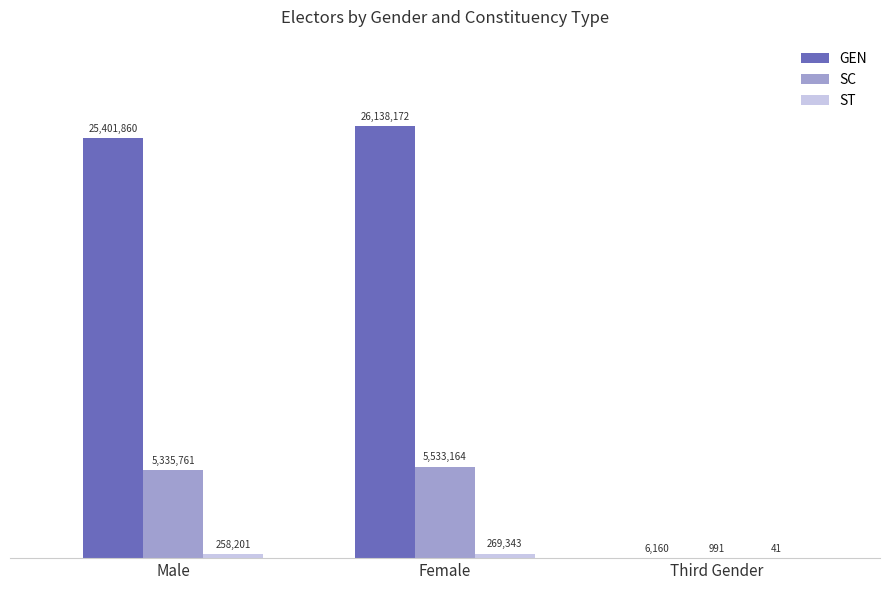

Are the bars horizontal?

No